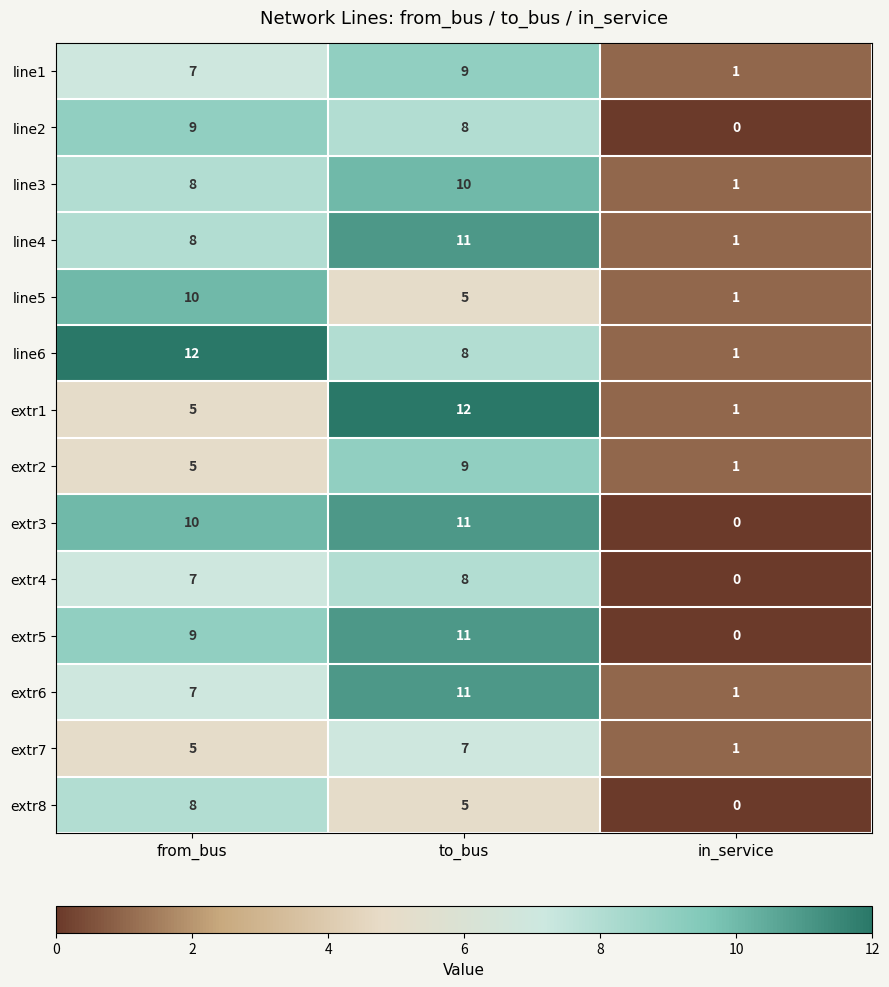

How many data points does each series have?

3